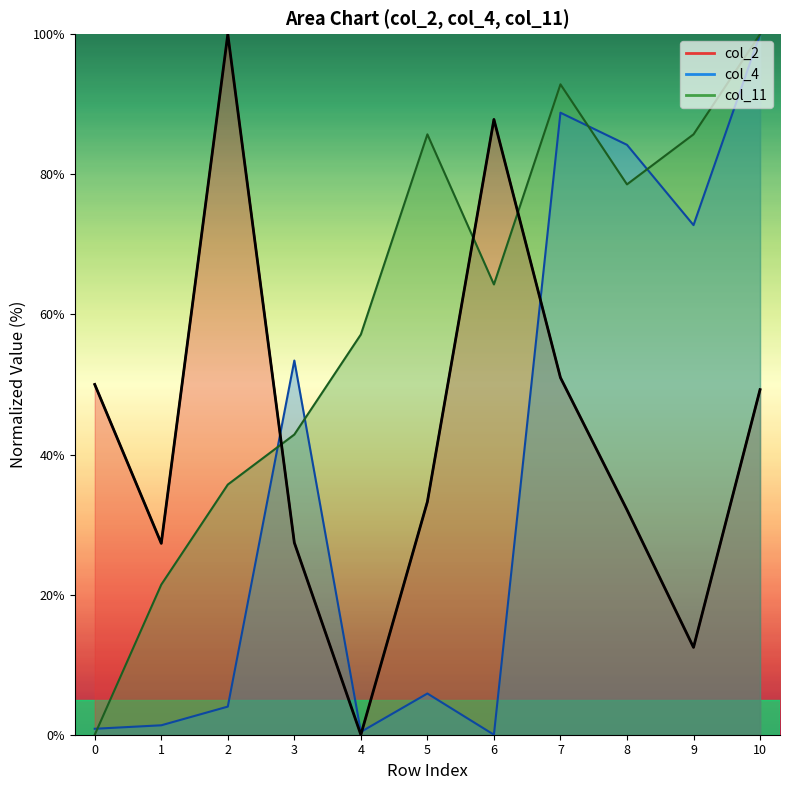

How many distinct data groups are displayed?

3